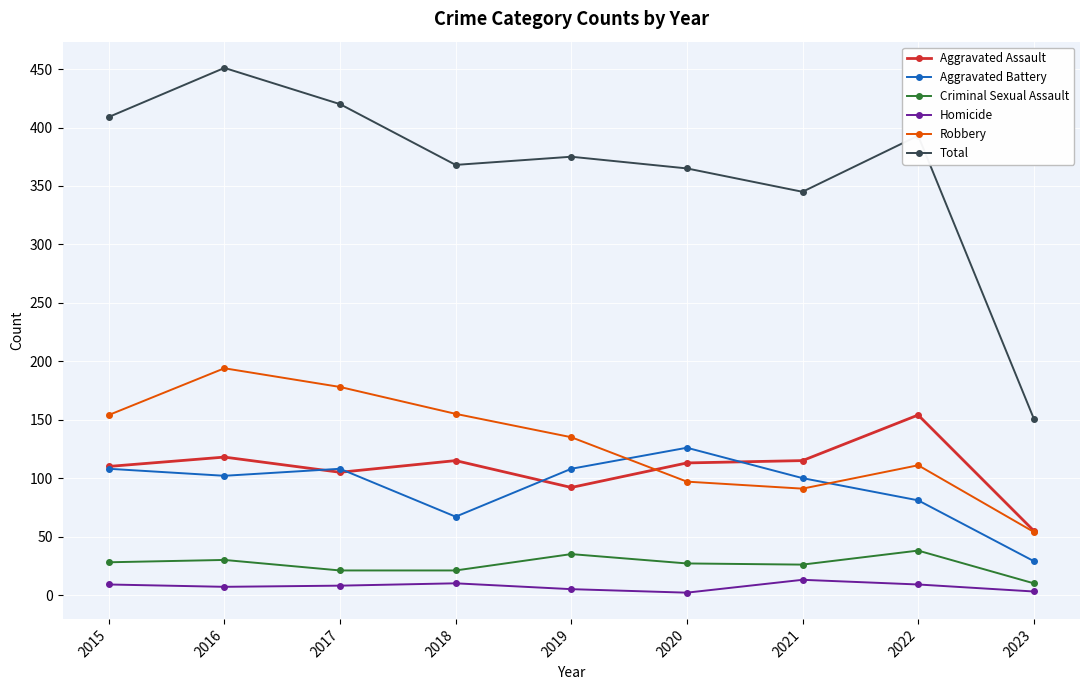

List the series in order of their peak value, highest first.

Total, Robbery, Aggravated Assault, Aggravated Battery, Criminal Sexual Assault, Homicide